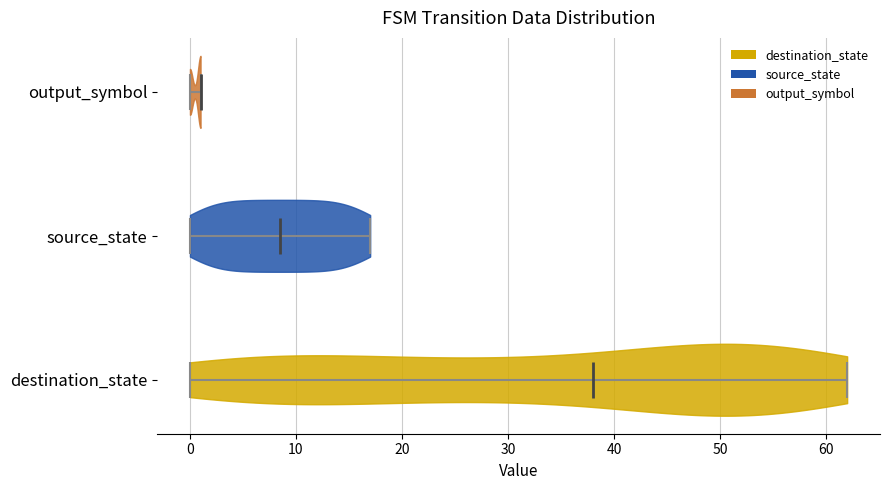

Reading bottom to top, read every violin against the x-axis: where its median line is, and the lowest and highest points it reaches. The values are not printed on the chart, so give them approximately, as read against the axis.

destination_state: median line 38, lowest point 0, highest point 62
source_state: median line 9, lowest point 0, highest point 17
output_symbol: median line 1, lowest point 0, highest point 1